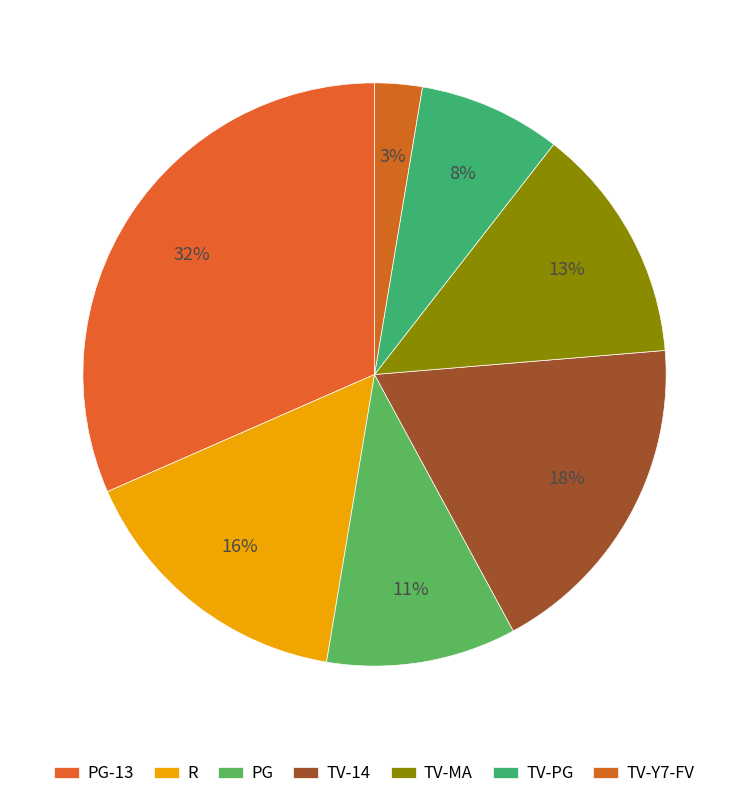

Count the number of slices in the pie.

7